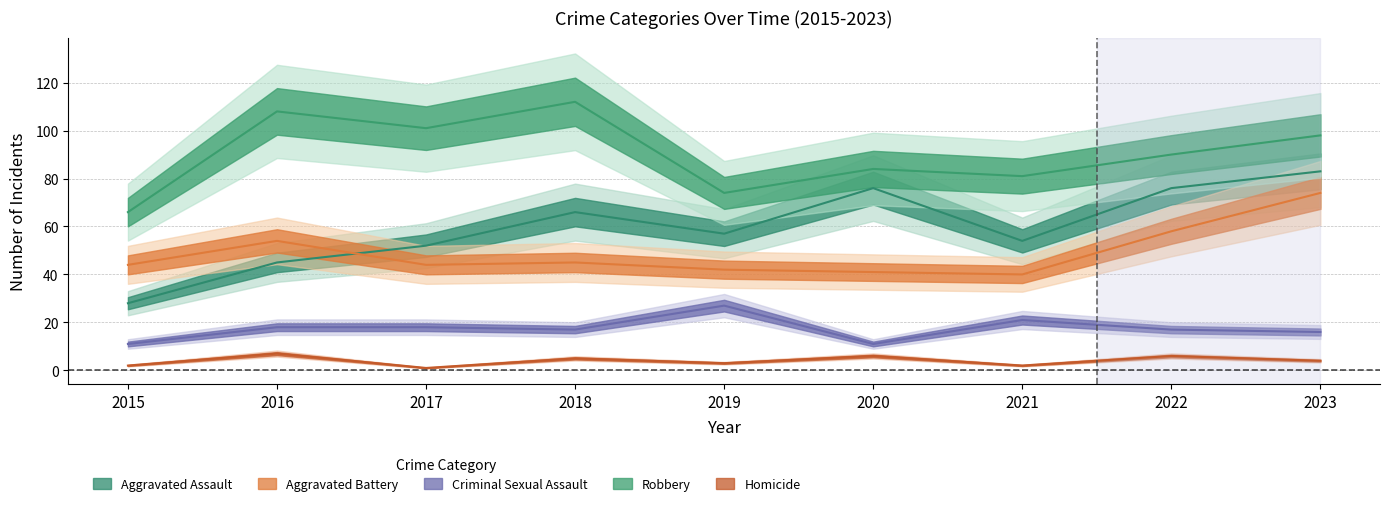

The Aggravated Battery series shows 27 at 2023. True or false?

False